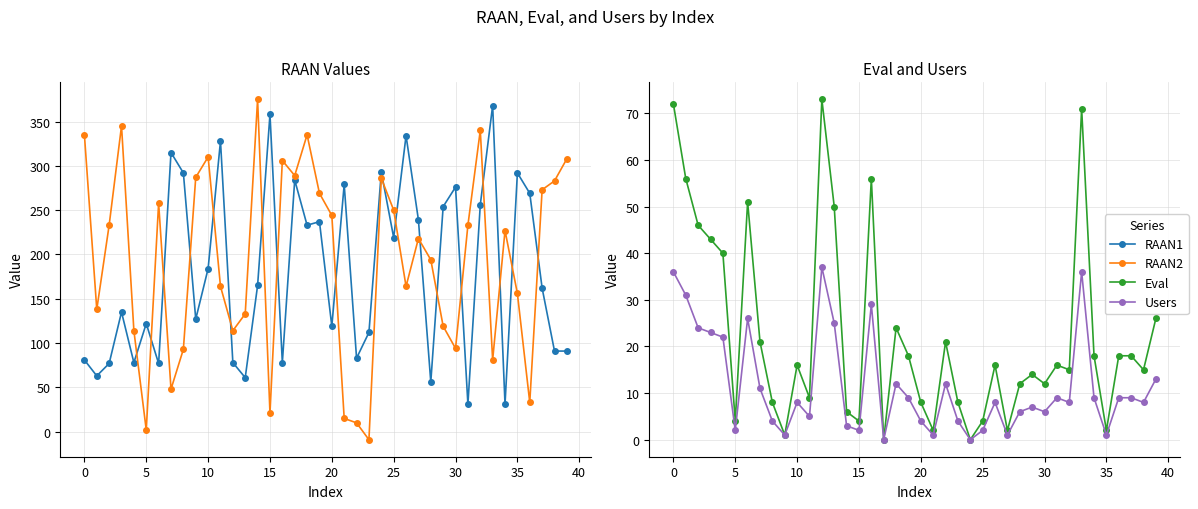

What is the lowest value of the RAAN2 series?

-9